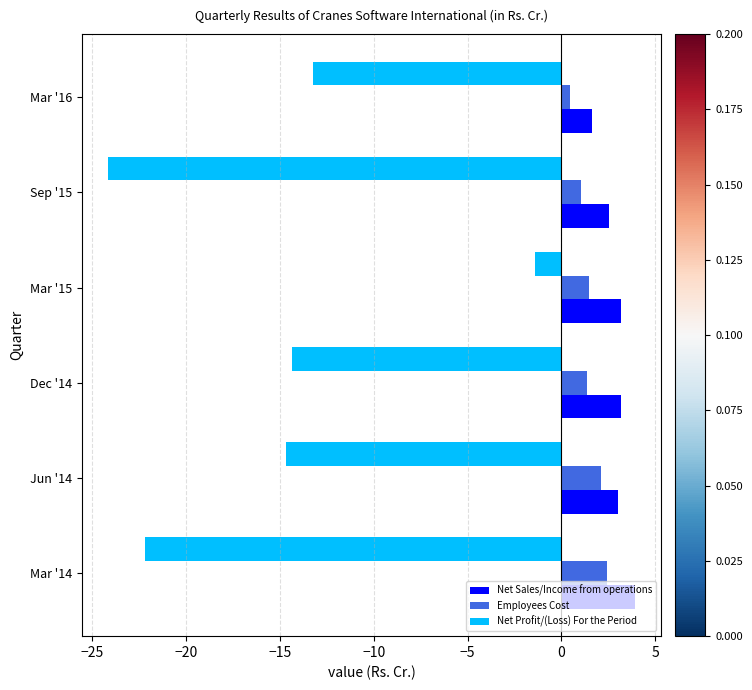

What is the total value across all series at Dec '14?

-9.8